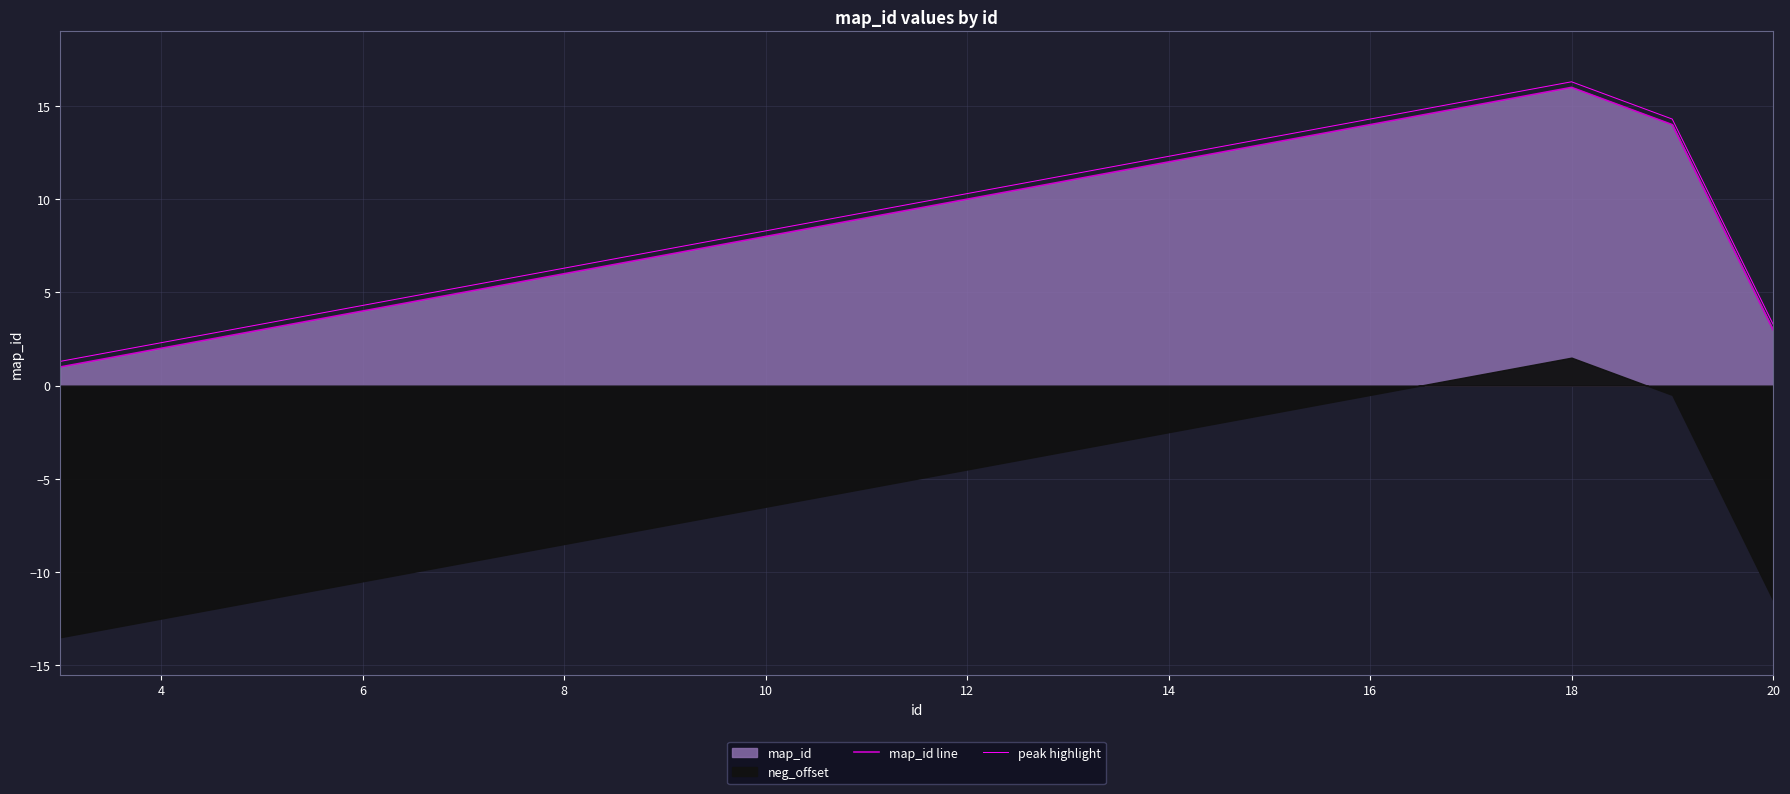

What is the difference between the maximum and minimum values in the peak highlight series?

15.0